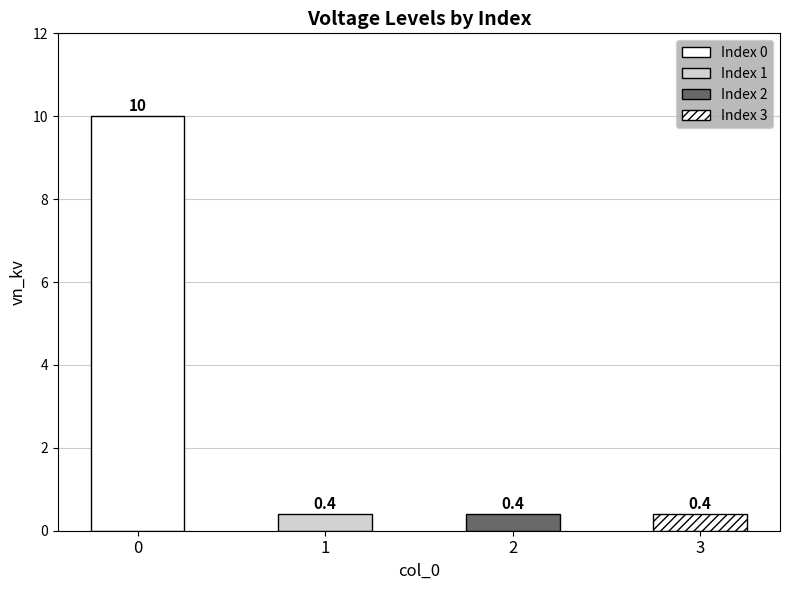

What is the maximum value shown in the chart?

10.0